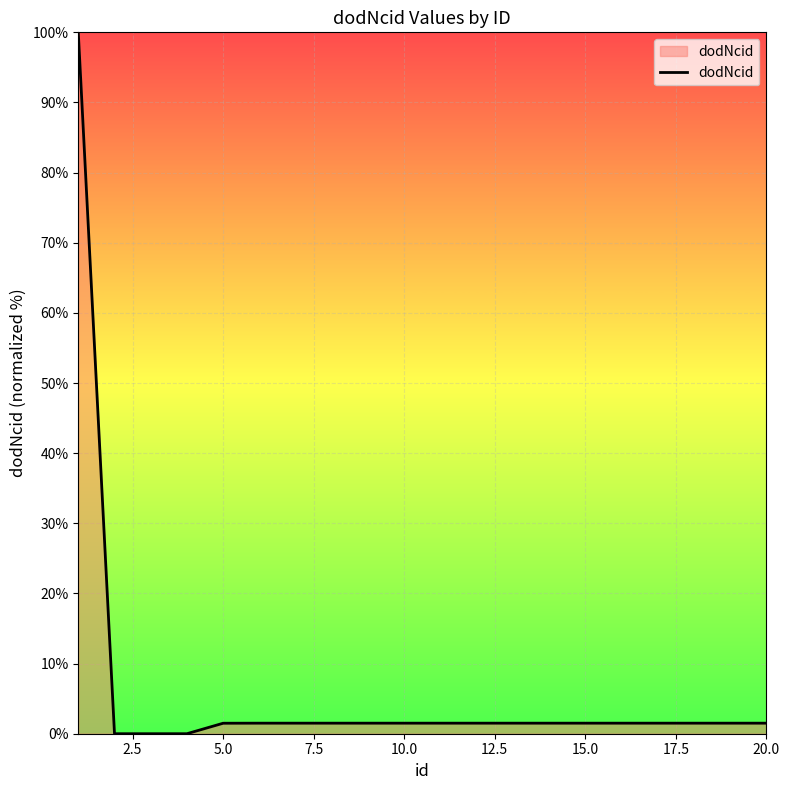

Does the chart display data point markers on the line(s)?

No